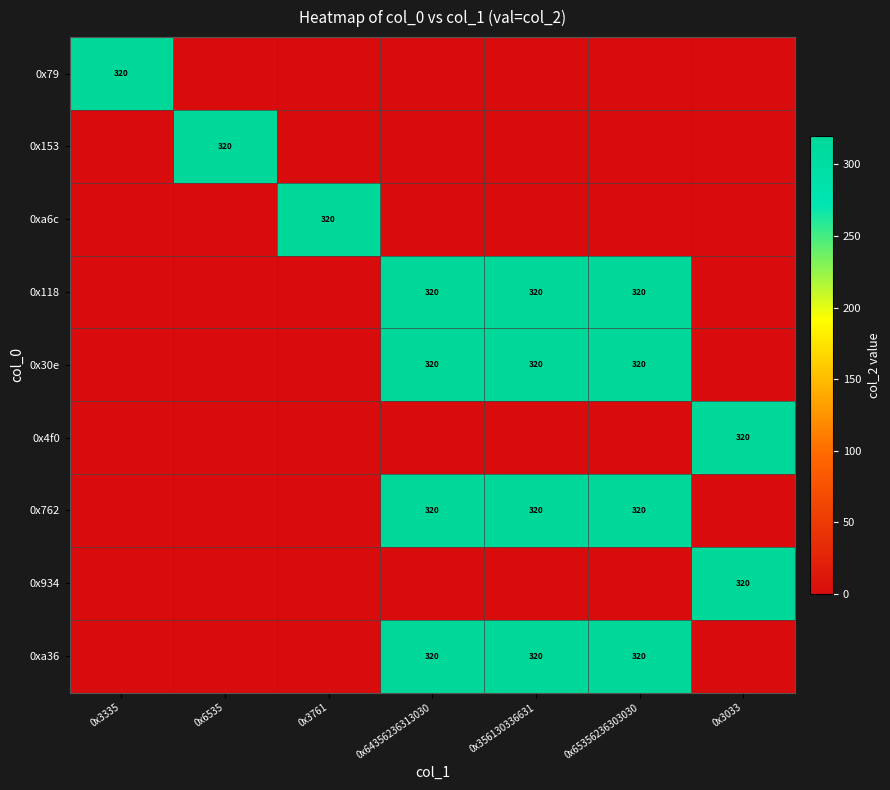

Is it true that 0x79 equals 320 at 0x3335?

True